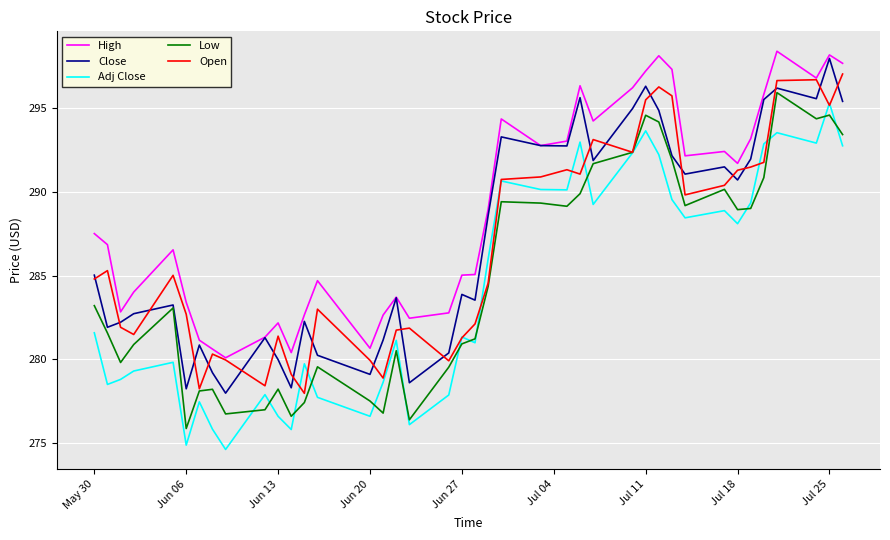

What is the minimum value for Adj Close?

274.6